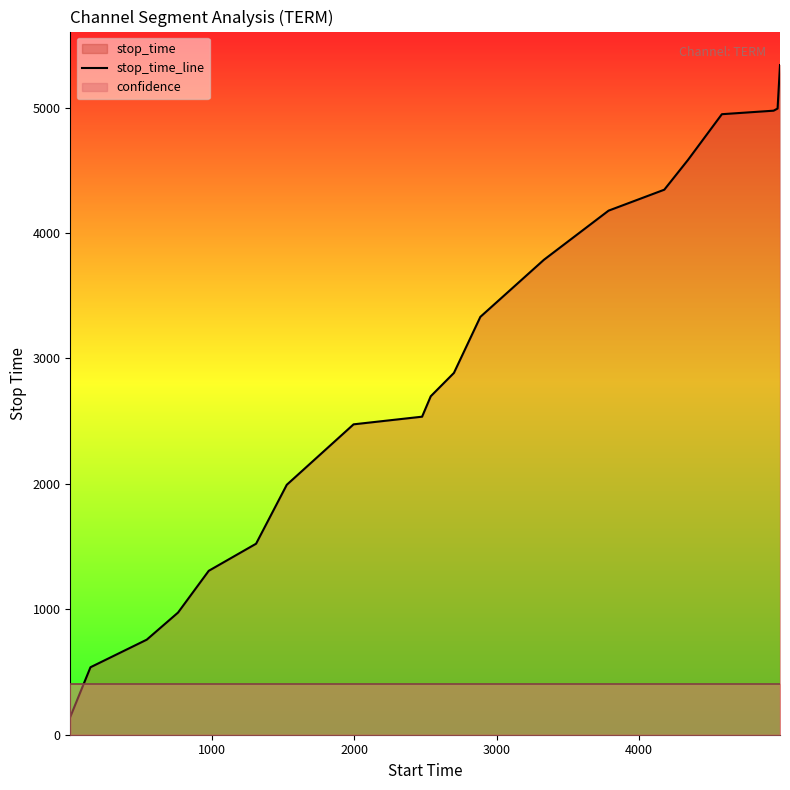

How many values are below 2885?

10